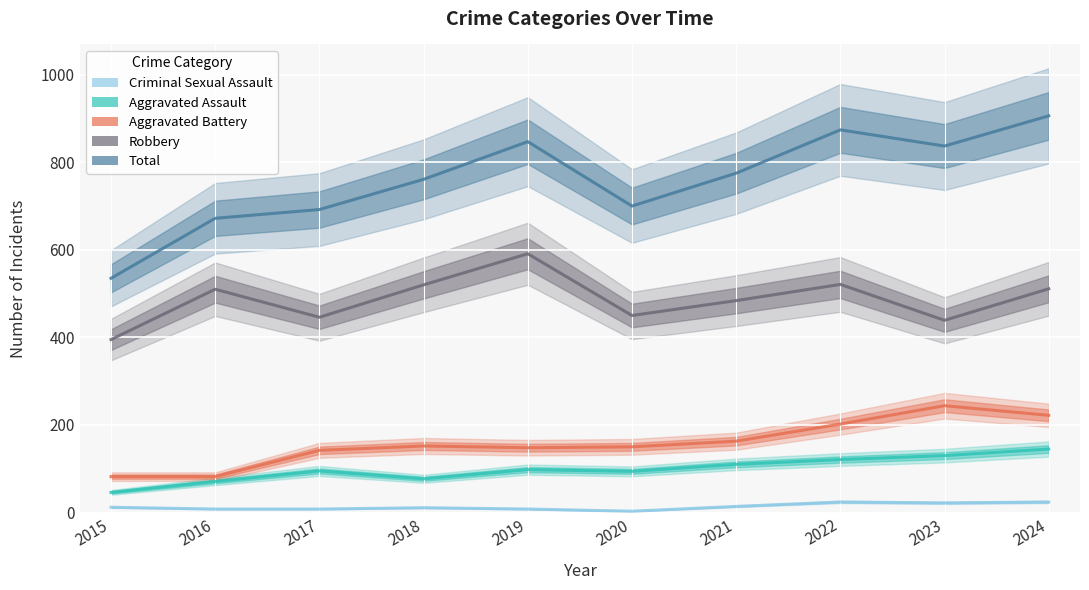

What is the value of the Robbery point at the 2nd from the left?

510